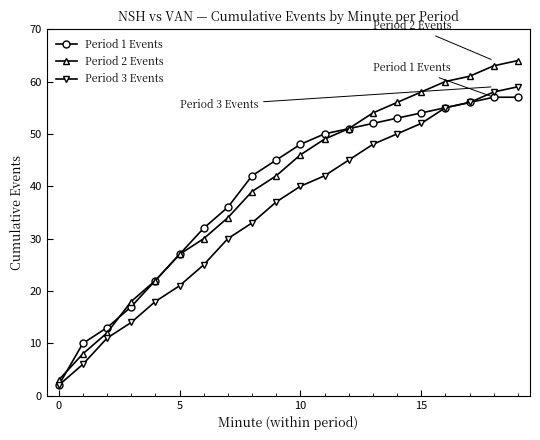

What is the maximum value shown in the chart?

64